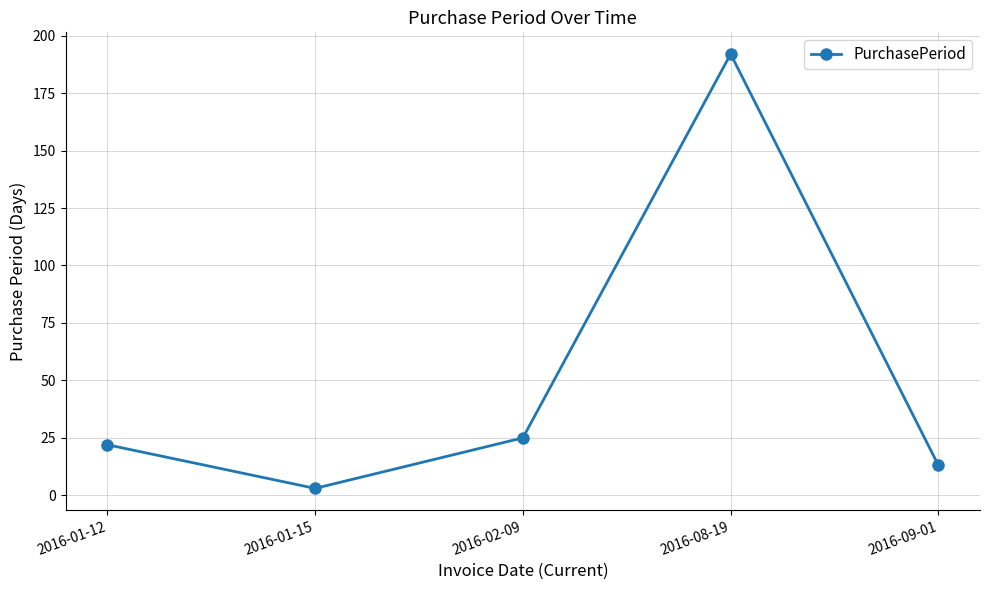

Between 2016-01-12 and 2016-09-01, which is larger?

2016-01-12